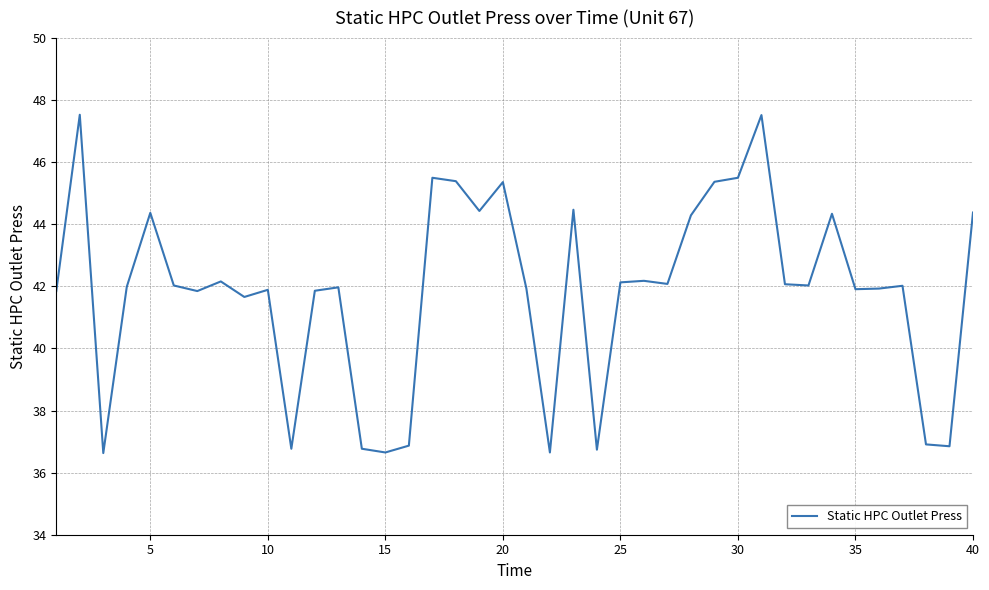

What is the smallest value displayed?

36.6